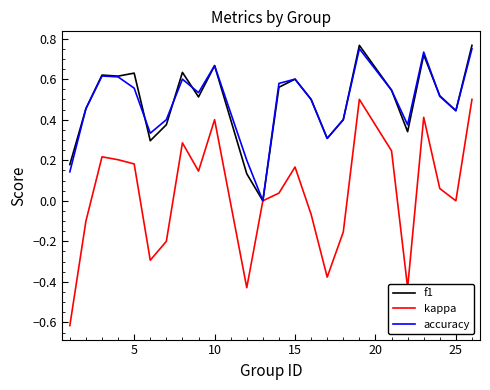

Does the chart have visible grid lines?

No